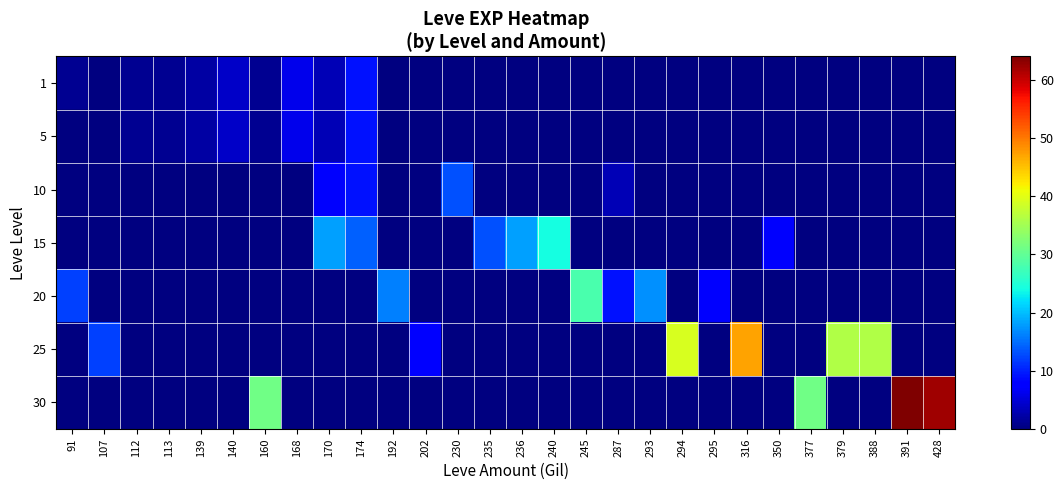

How many distinct data groups are displayed?

7